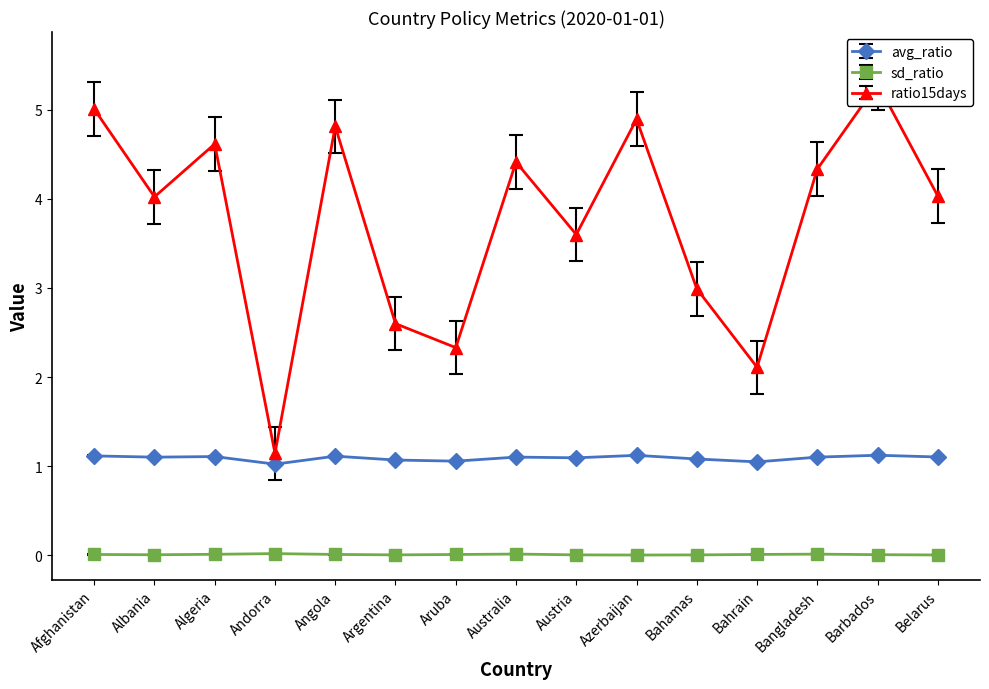

The ratio15days series shows 2.6 at Bangladesh. True or false?

False